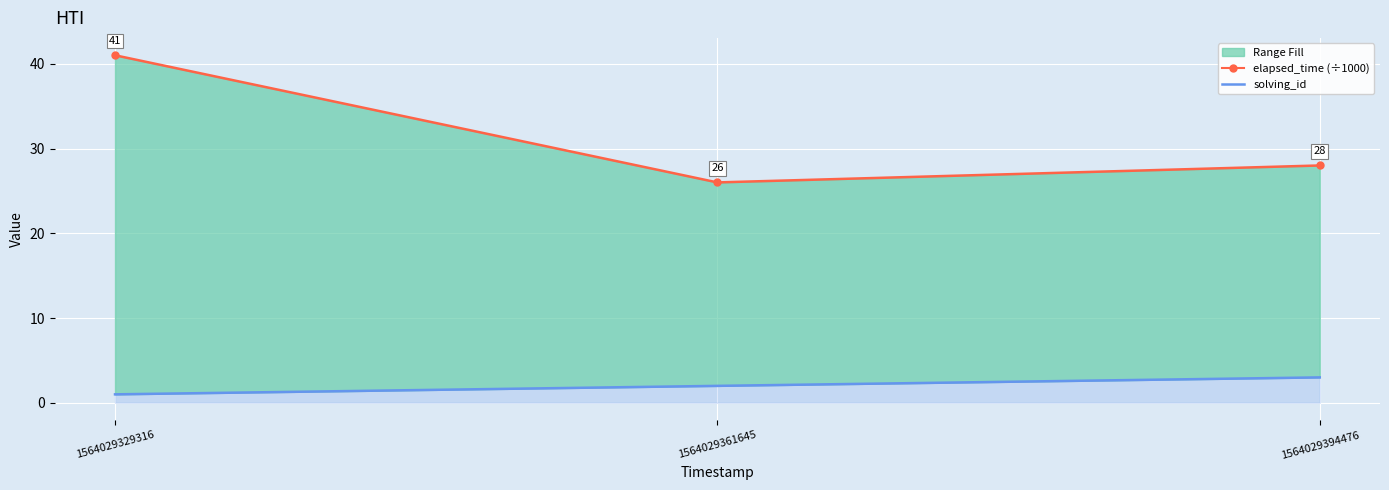

How many lines are shown in the chart?

2